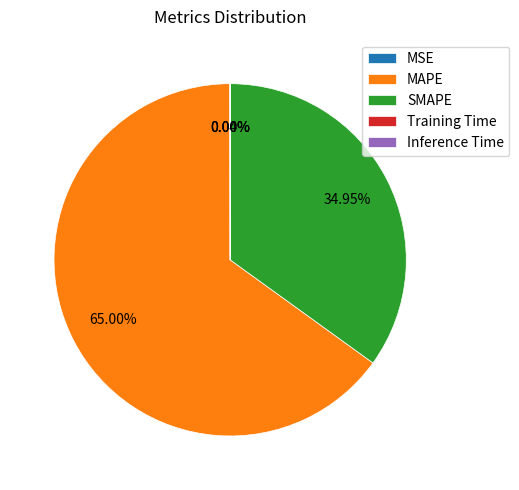

Is it true that SMAPE is 35% of the pie?

True